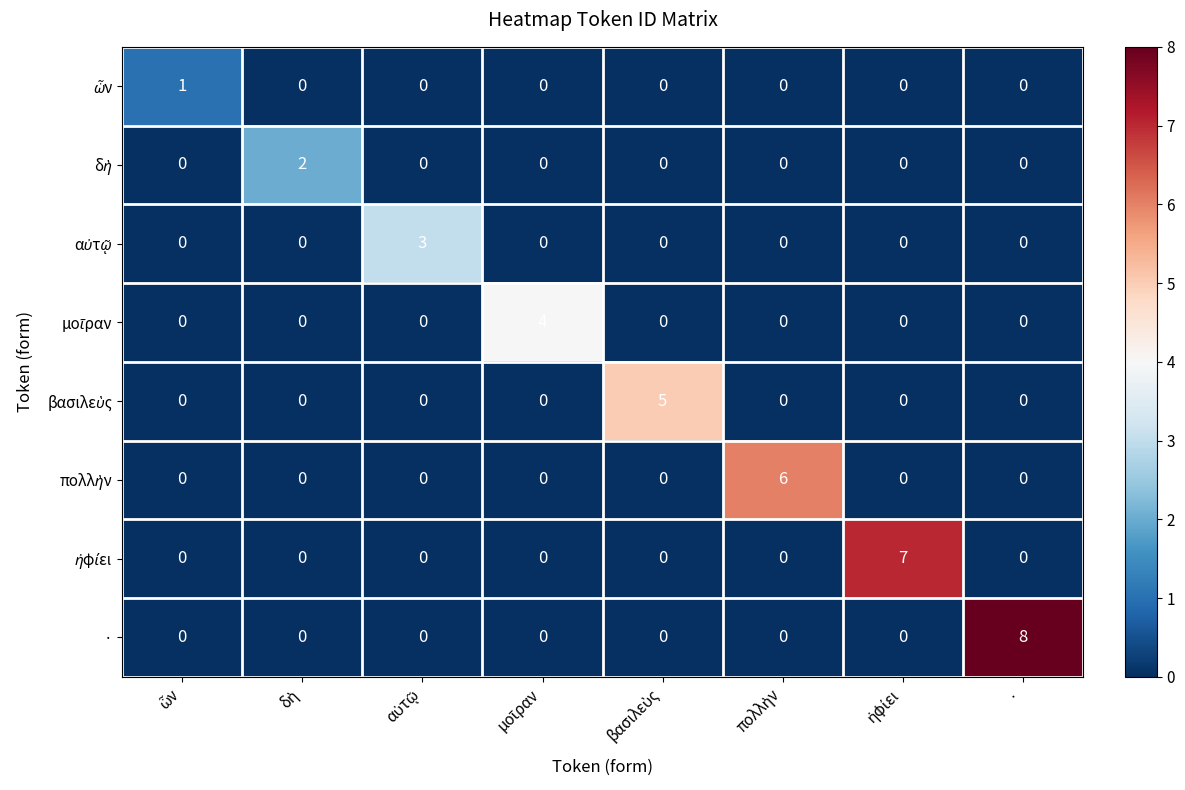

Which series has the largest range (max minus min)?

·